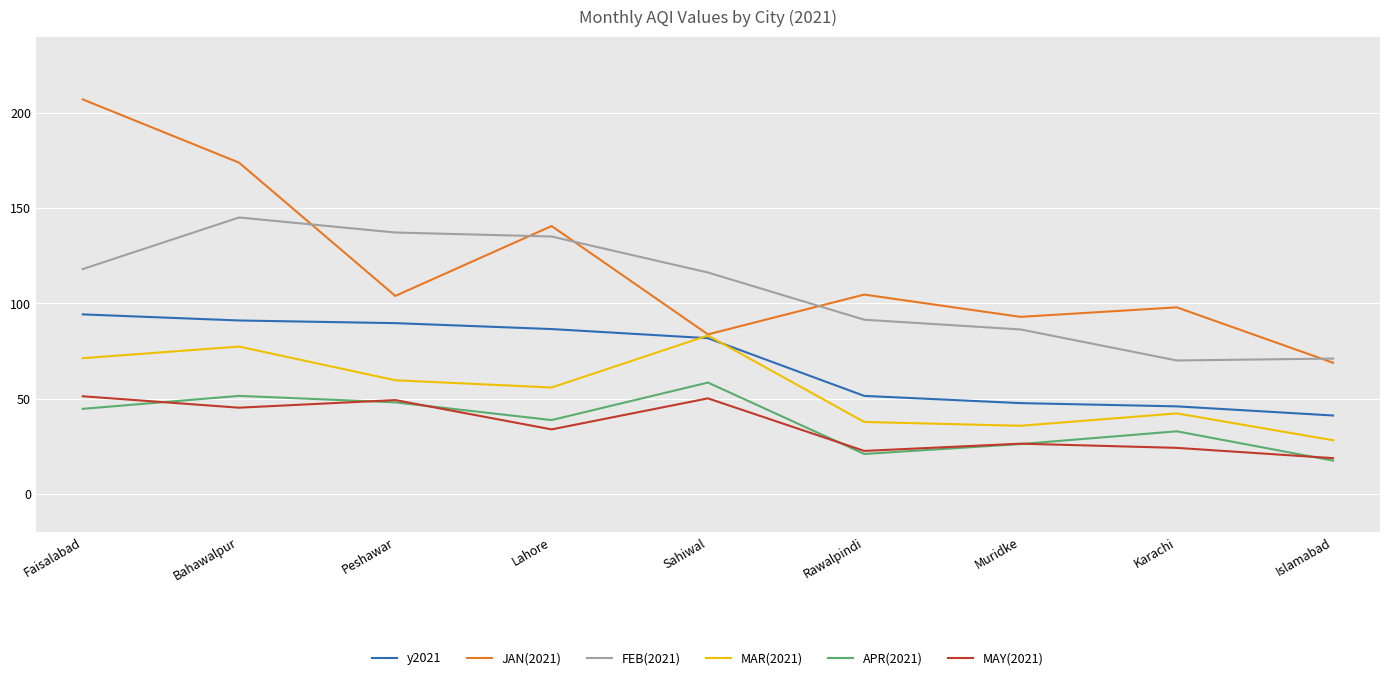

At which category does APR(2021) reach its first local valley?

Lahore